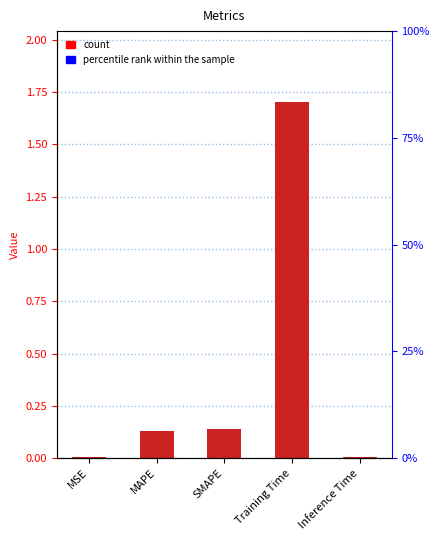

Is it true that the value at Training Time is 0.5?

False